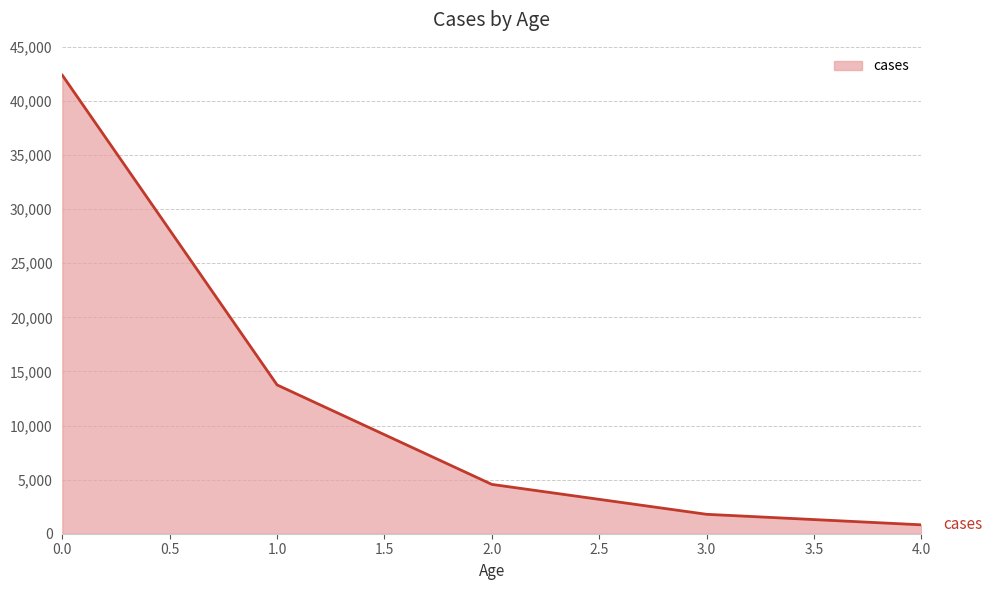

Rank the categories by value from highest to lowest.

0.0, 1.0, 2.0, 3.0, 4.0